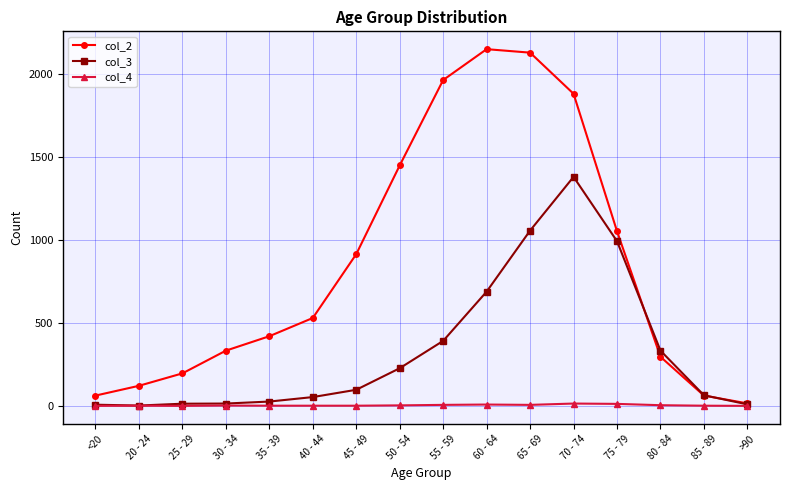

What is the total value across all series at 65 - 69?

3193